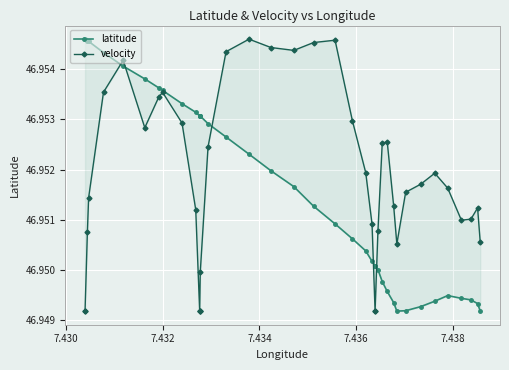

How many intersections are there between latitude and velocity?

5